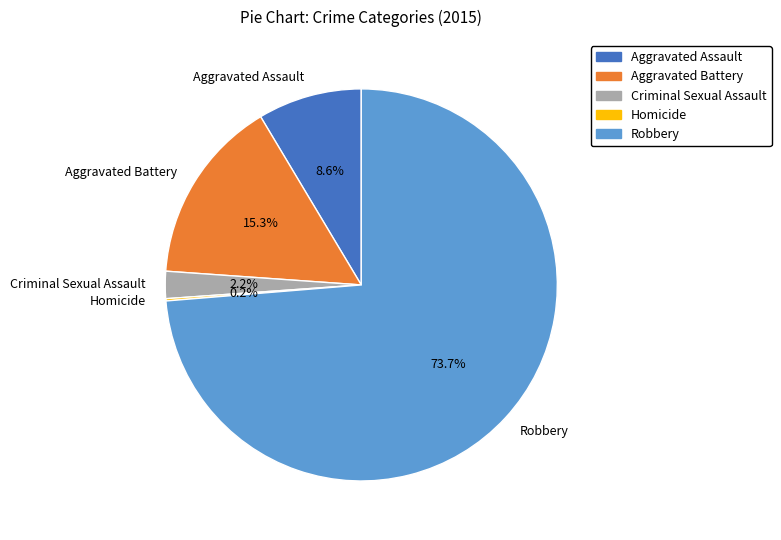

Between Robbery and Aggravated Battery, which is larger?

Robbery